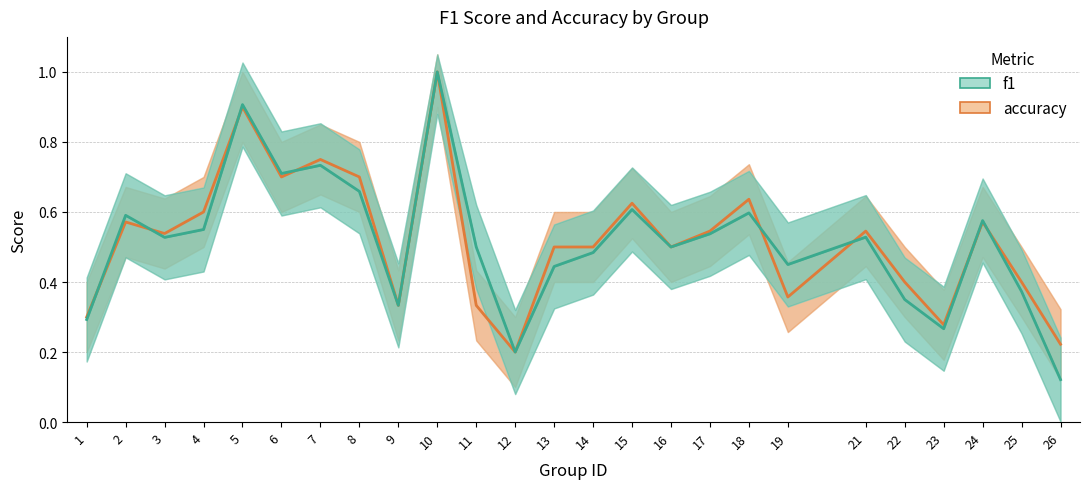

Does the chart have visible grid lines?

Yes